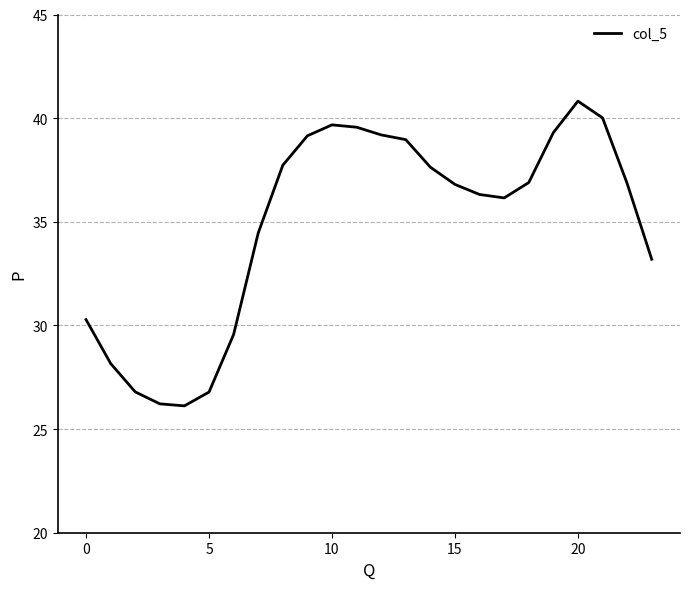

What is the difference between the maximum and minimum values?

14.7